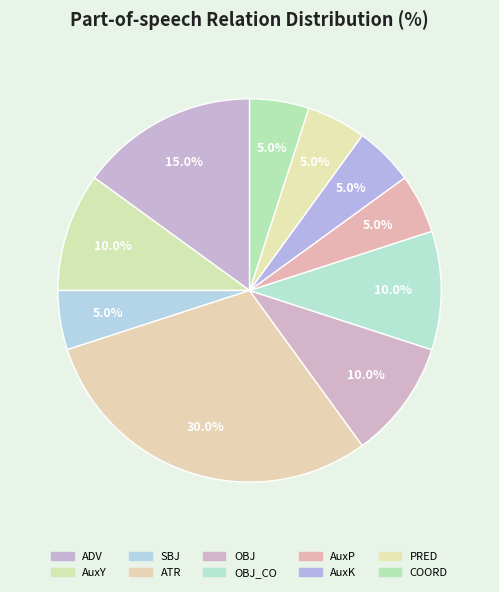

Count the number of slices in the pie.

10